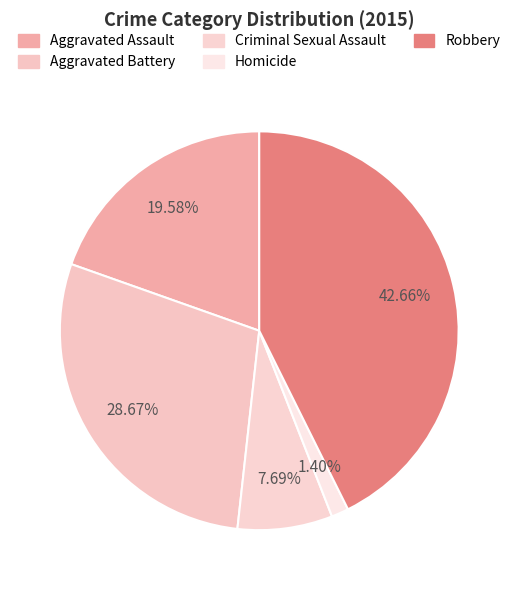

How many slices are in this pie chart?

5